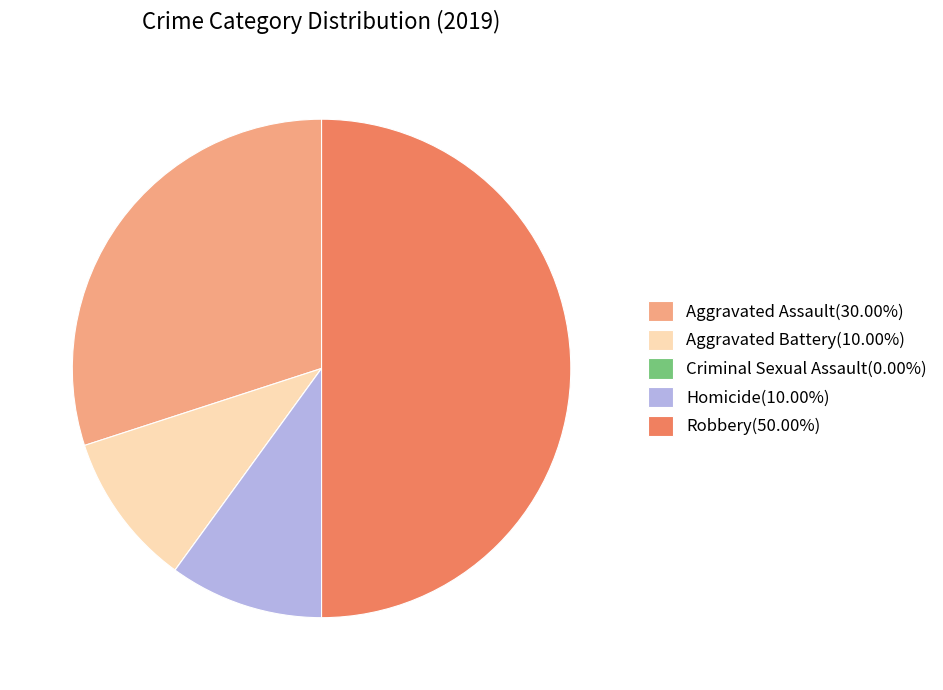

Do Aggravated Assault(30.00%) and Homicide(10.00%) together represent more than half of the pie?

No